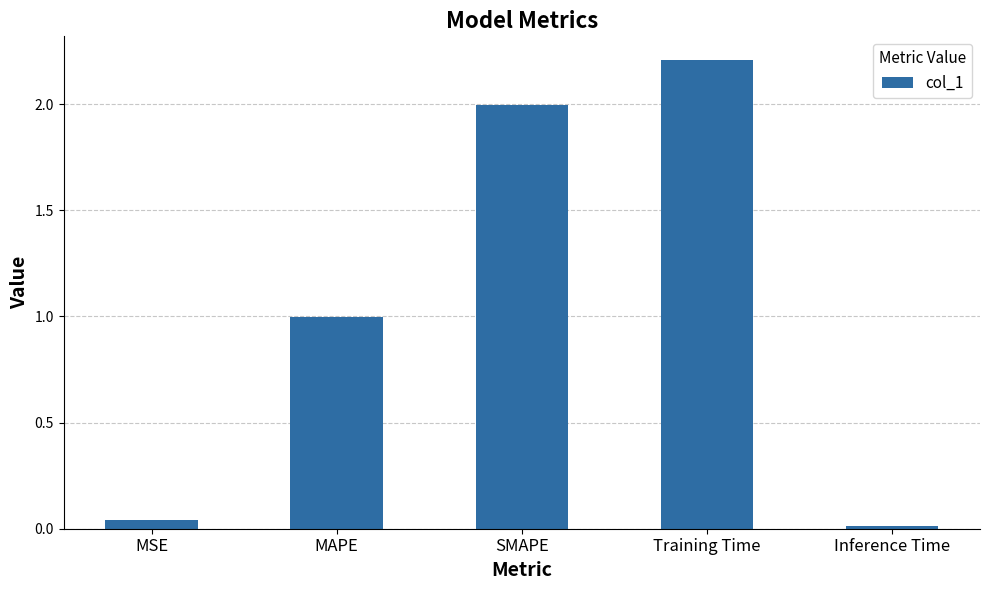

How many data points does each series have?

5